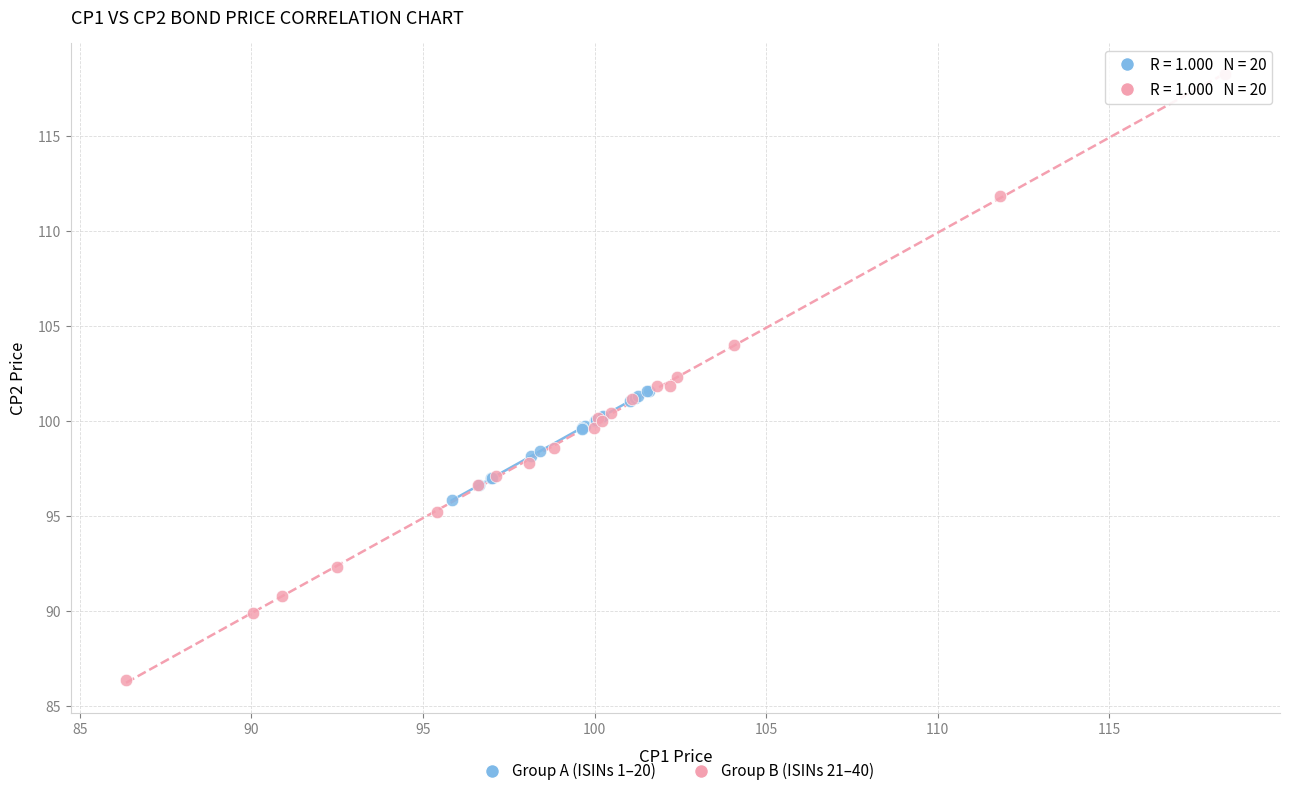

Which series reaches the minimum Y coordinate?

Group B (ISINs 21–40)